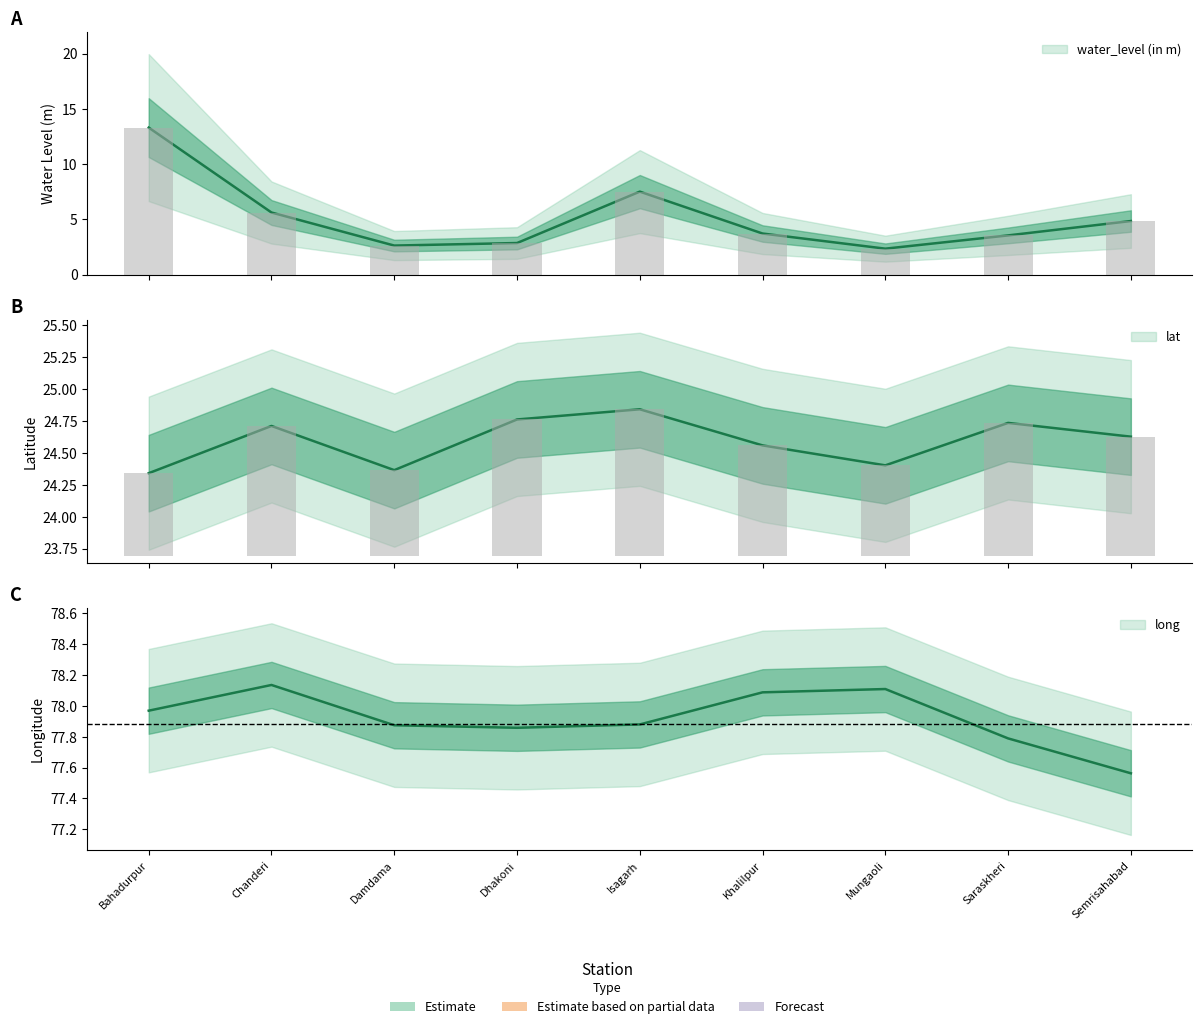

At which label does water_level (in m) first exceed 3?

Bahadurpur